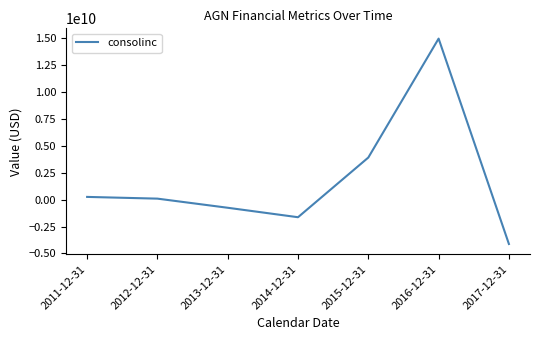

Does the chart display data point markers on the line(s)?

No